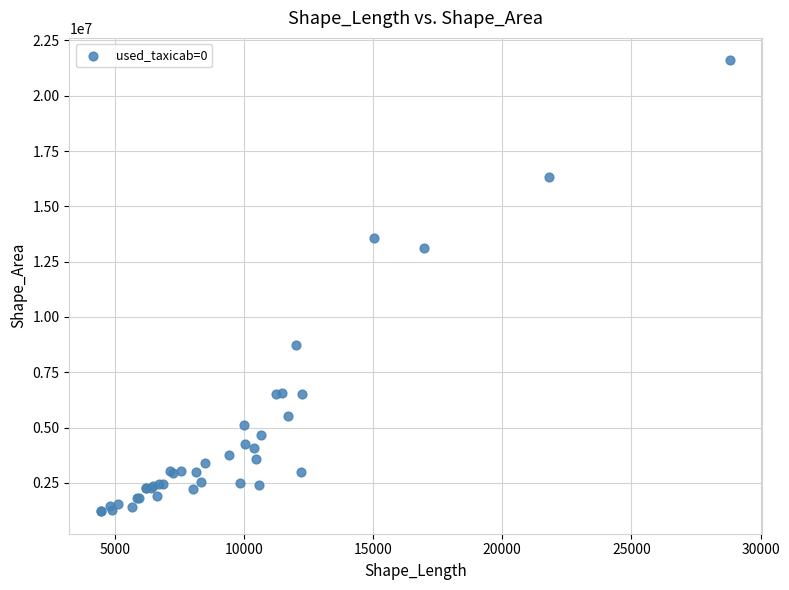

What Y value in the scatter plot is closest to 11408913?

13132545.8